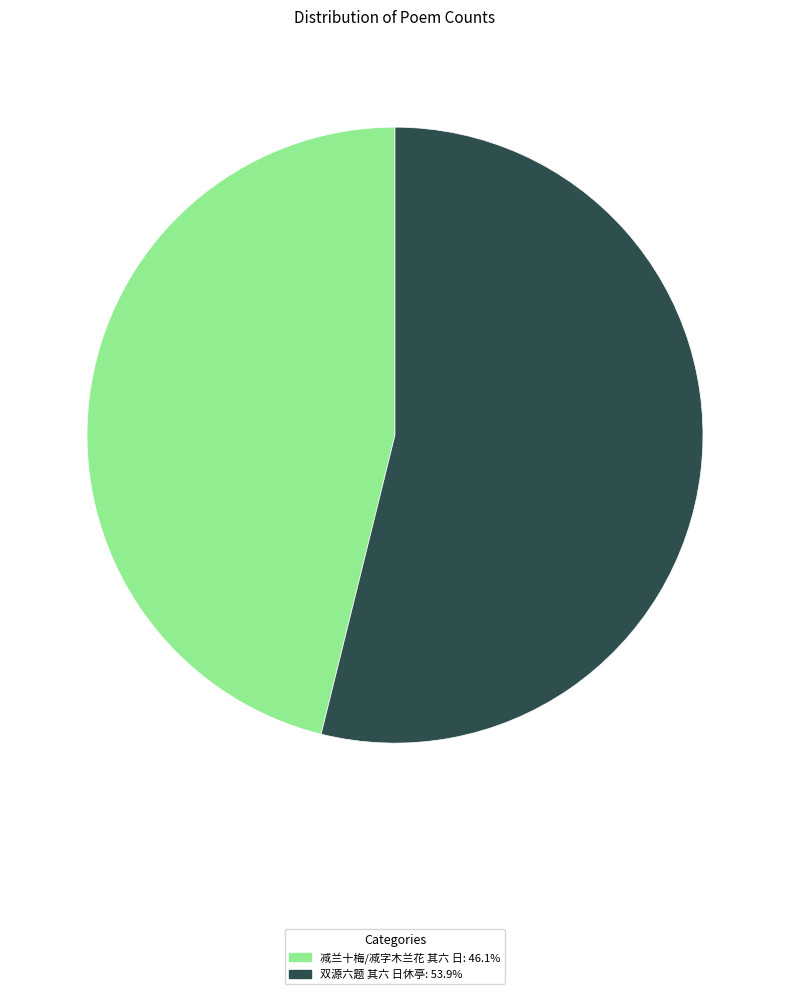

Combined, do 减兰十梅/减字木兰花 其六 日 and 双源六题 其六 日休亭 account for over 50%?

Yes